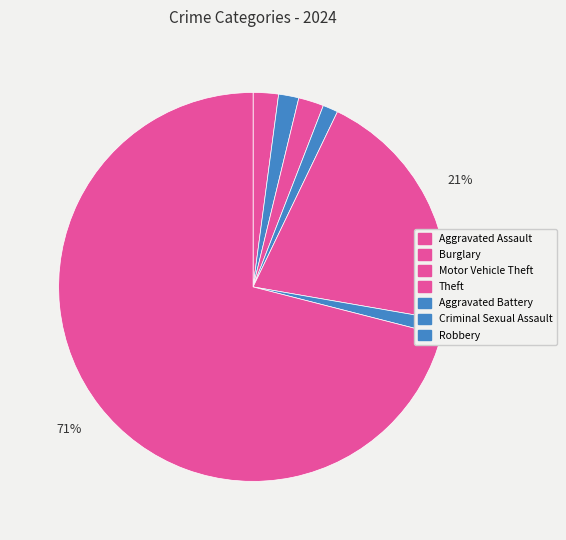

Which slice is the smallest?

Criminal Sexual Assault